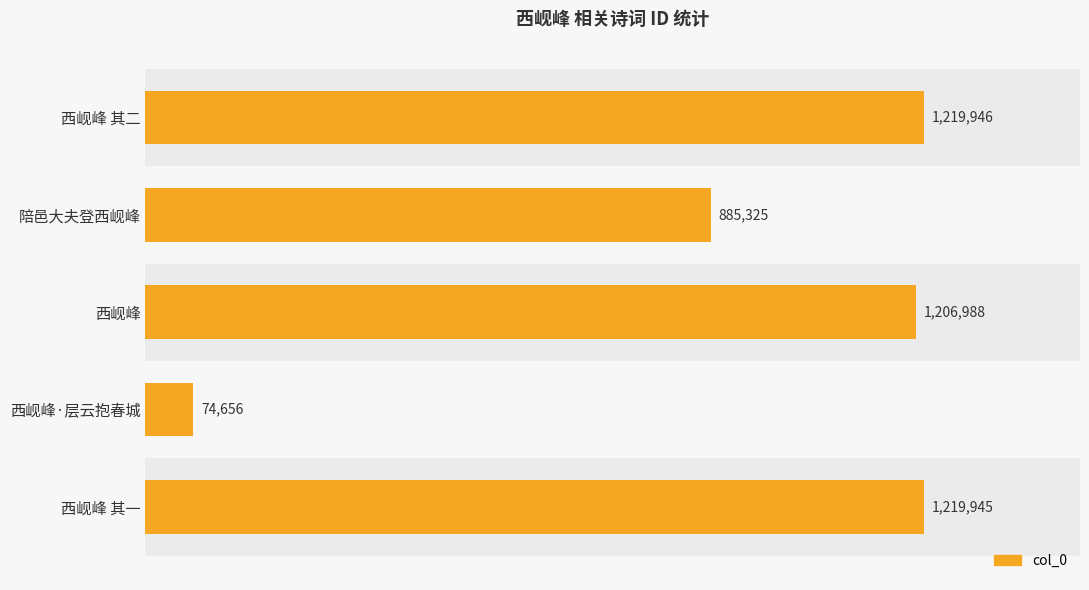

Does the chart contain stacked bars?

No